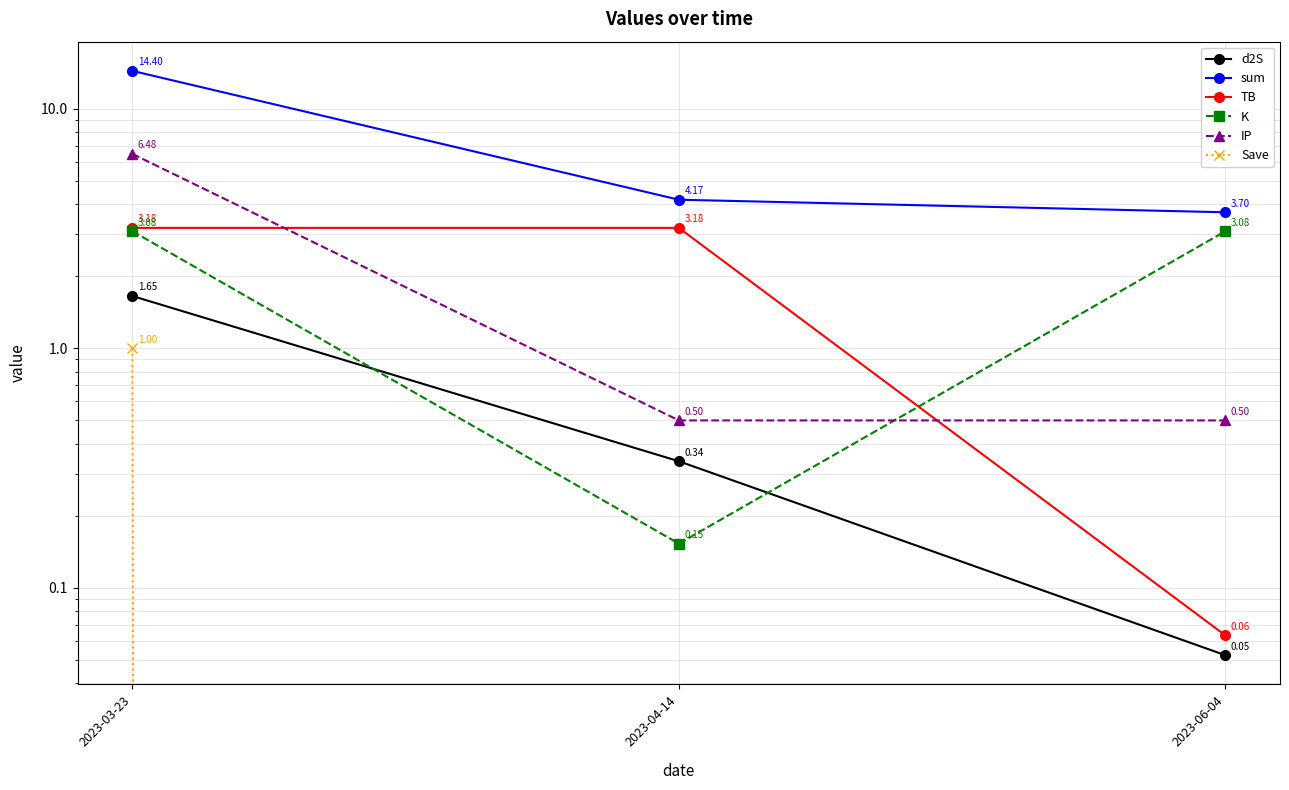

At how many categories does at least one series exceed 3?

3